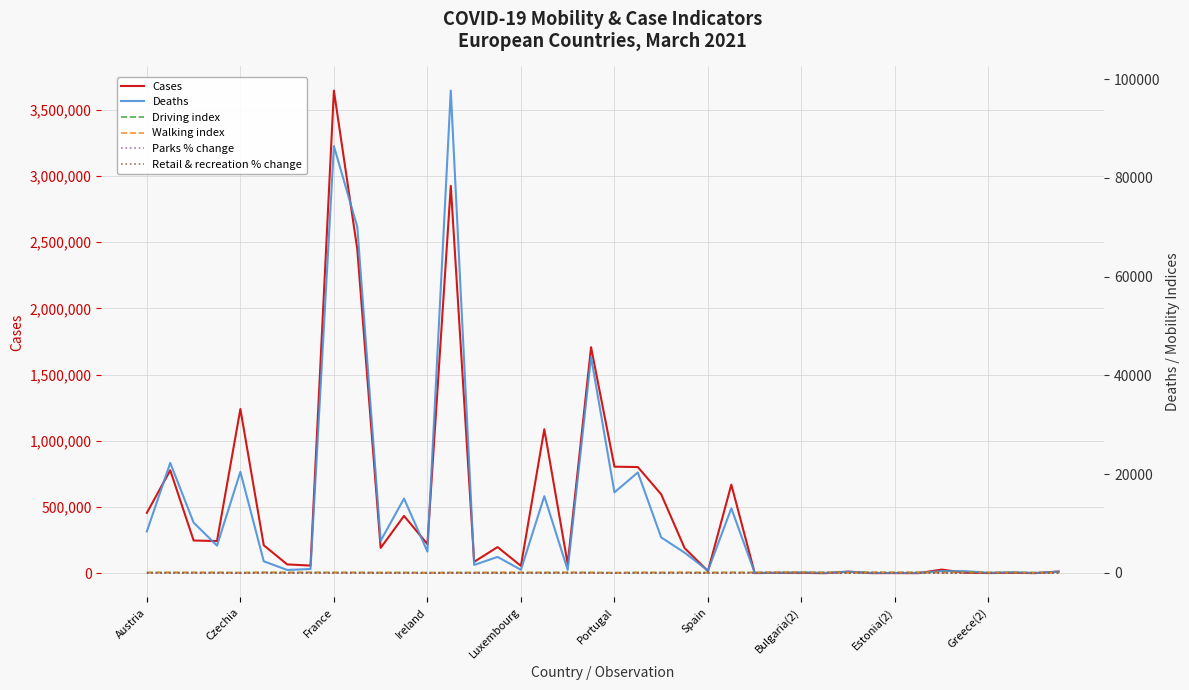

Which category has the highest value in the Cases series?

France